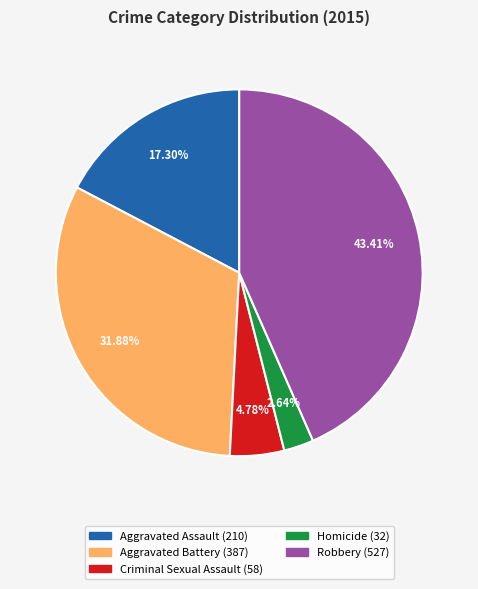

How much of the chart is everything except Robbery?

56.6%